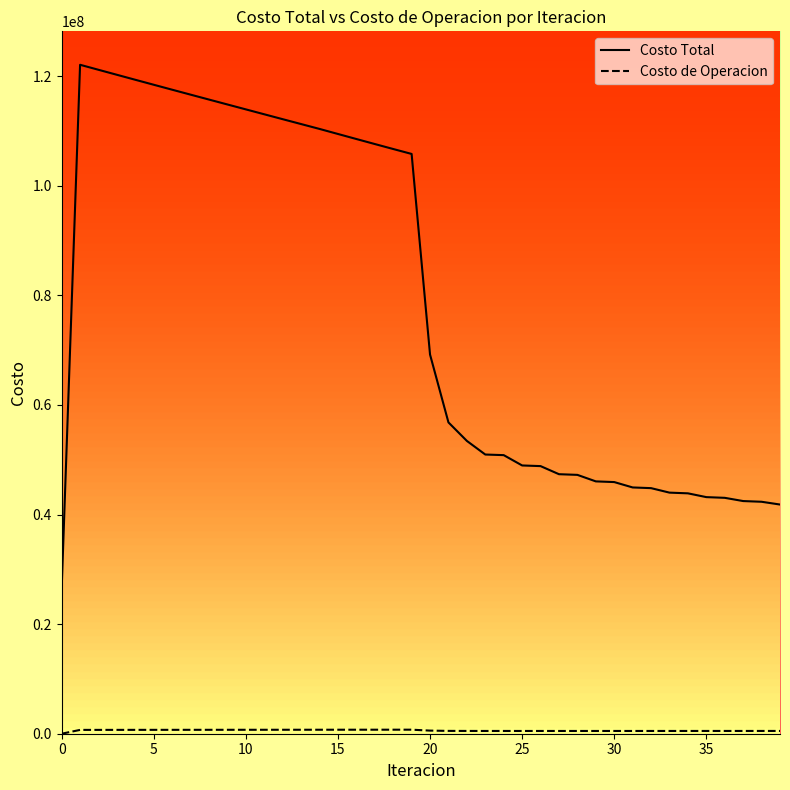

Which series has the largest total across all categories?

Costo Total